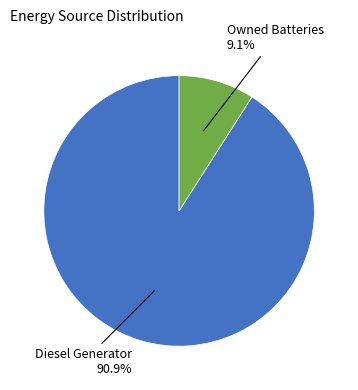

Is there any slice that represents more than half of the pie?

Yes